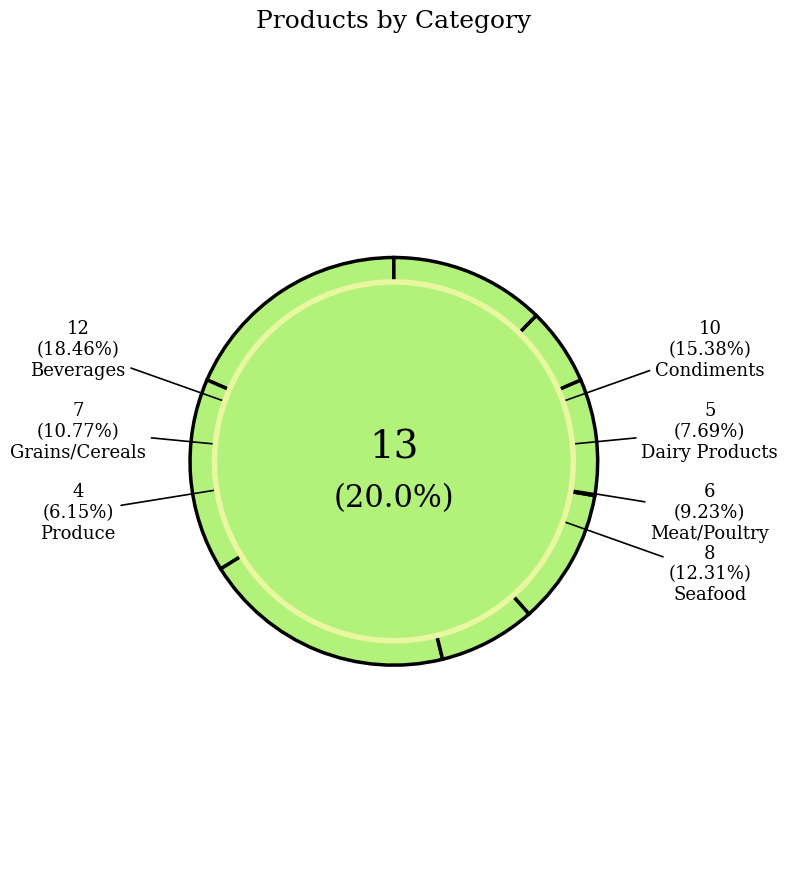

To the nearest percent, what is the average slice percentage?

12%